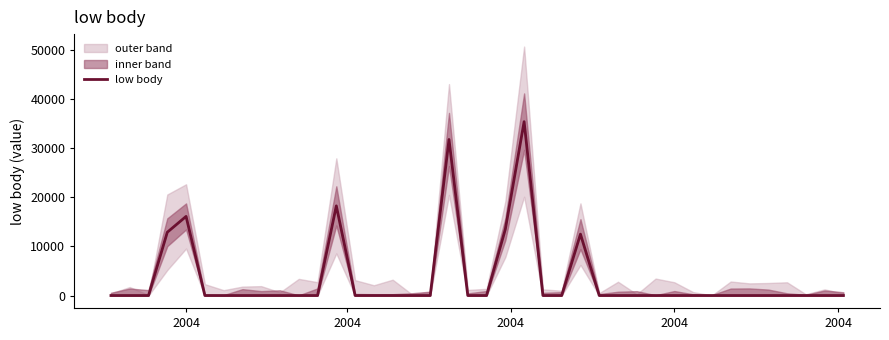

Does the chart have visible grid lines?

No